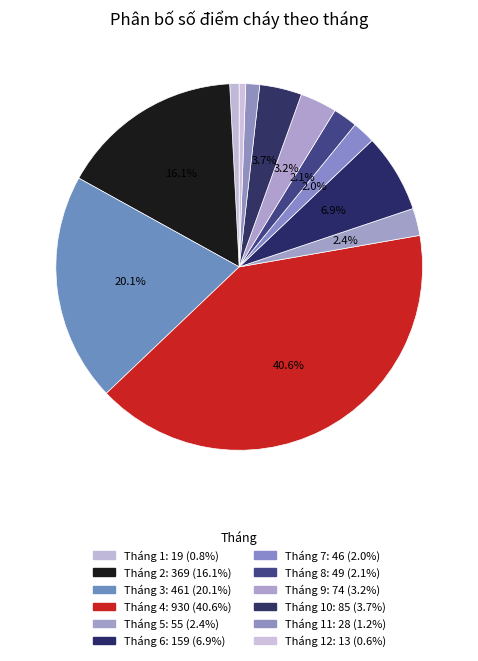

Rank the categories by value from highest to lowest.

Tháng 4, Tháng 3, Tháng 2, Tháng 6, Tháng 10, Tháng 9, Tháng 5, Tháng 8, Tháng 7, Tháng 11, Tháng 1, Tháng 12